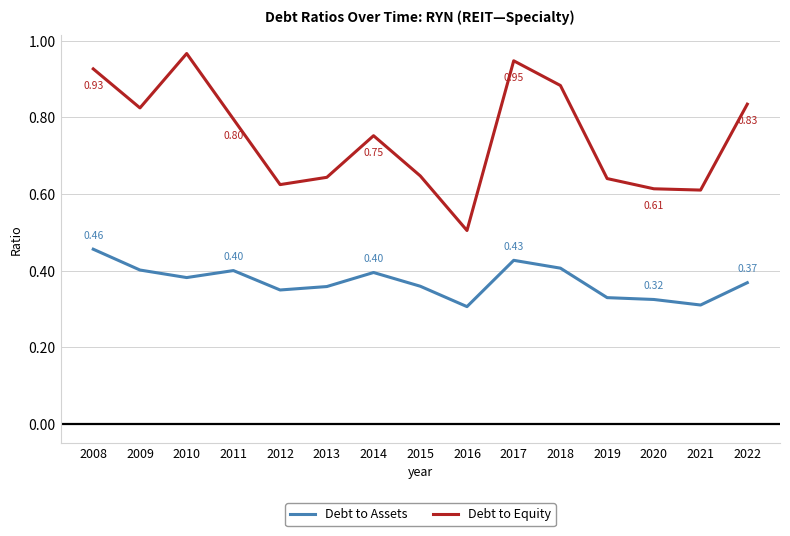

Count the number of categories in the chart.

15